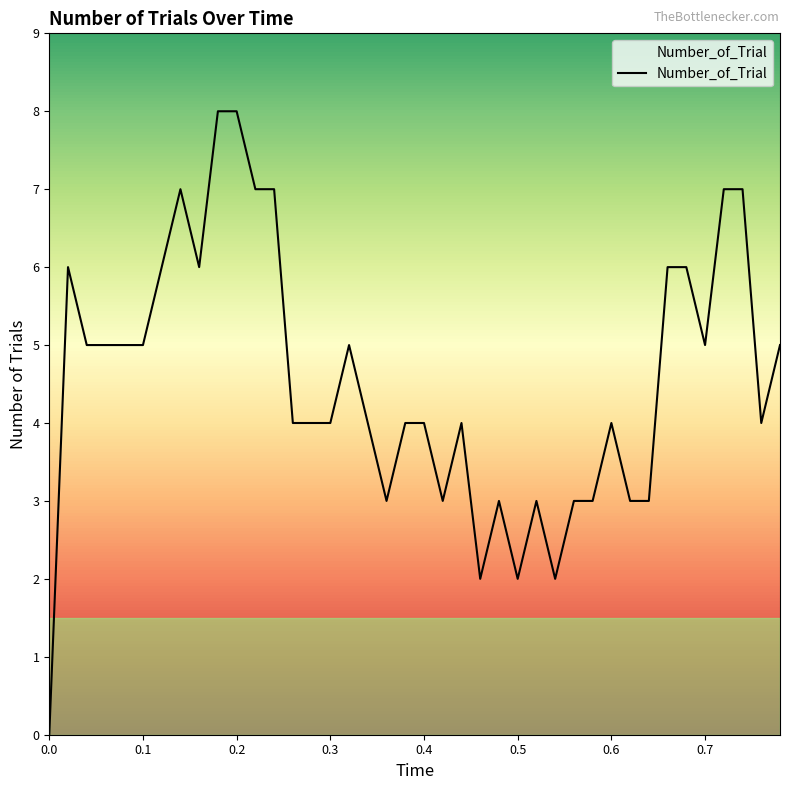

What is the maximum value shown in the chart?

8